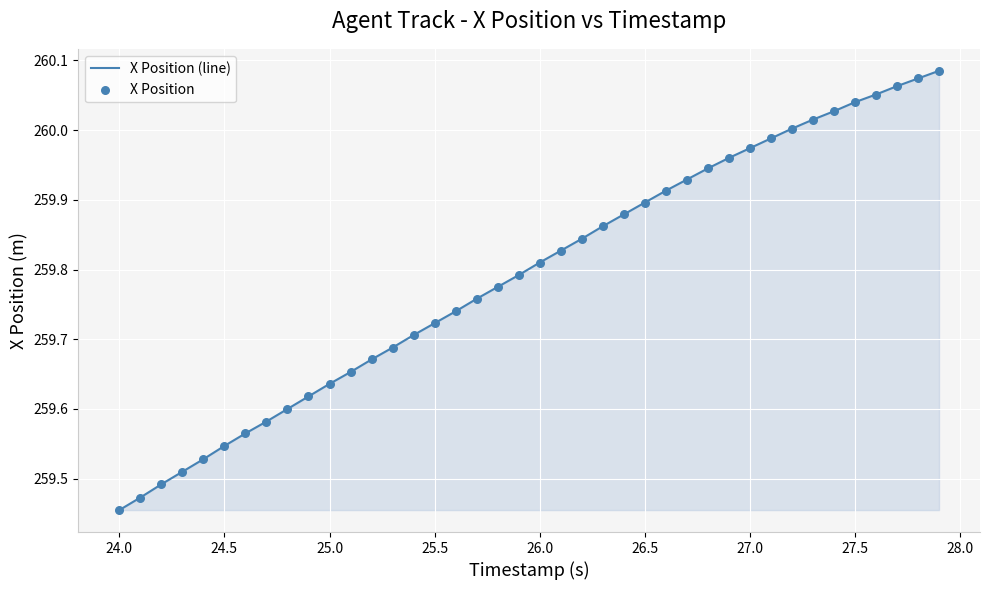

What is the difference between the maximum and minimum values?

0.6